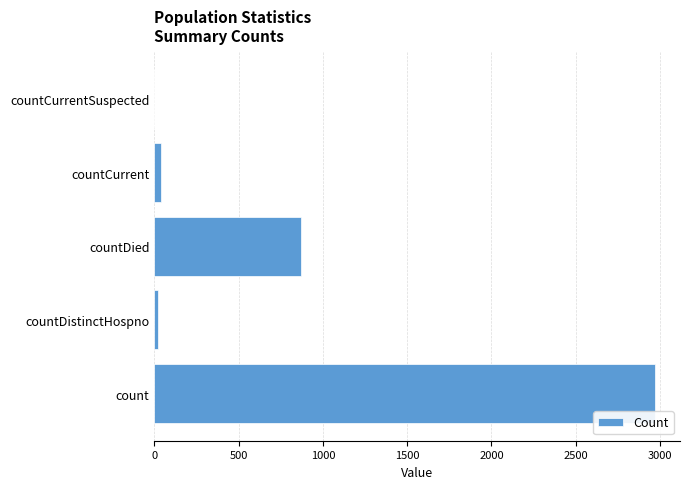

What is the sum of all values?

3909